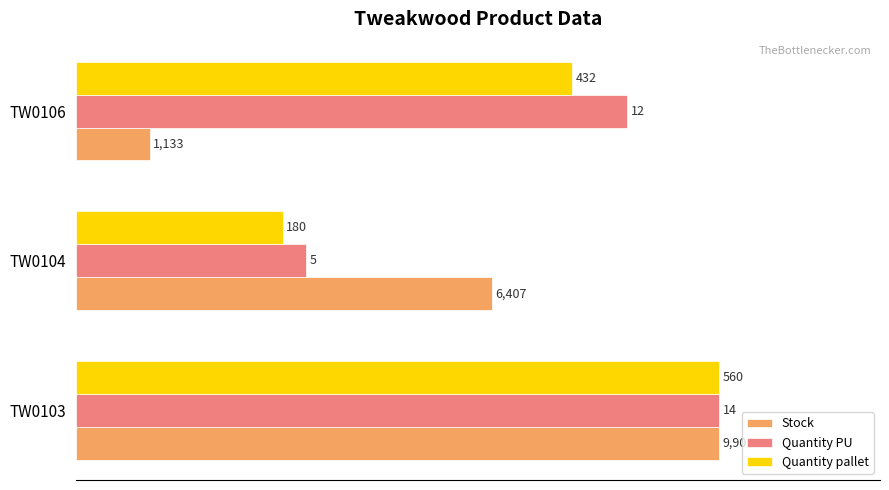

What are all the series names shown in the legend?

Stock, Quantity PU, Quantity pallet